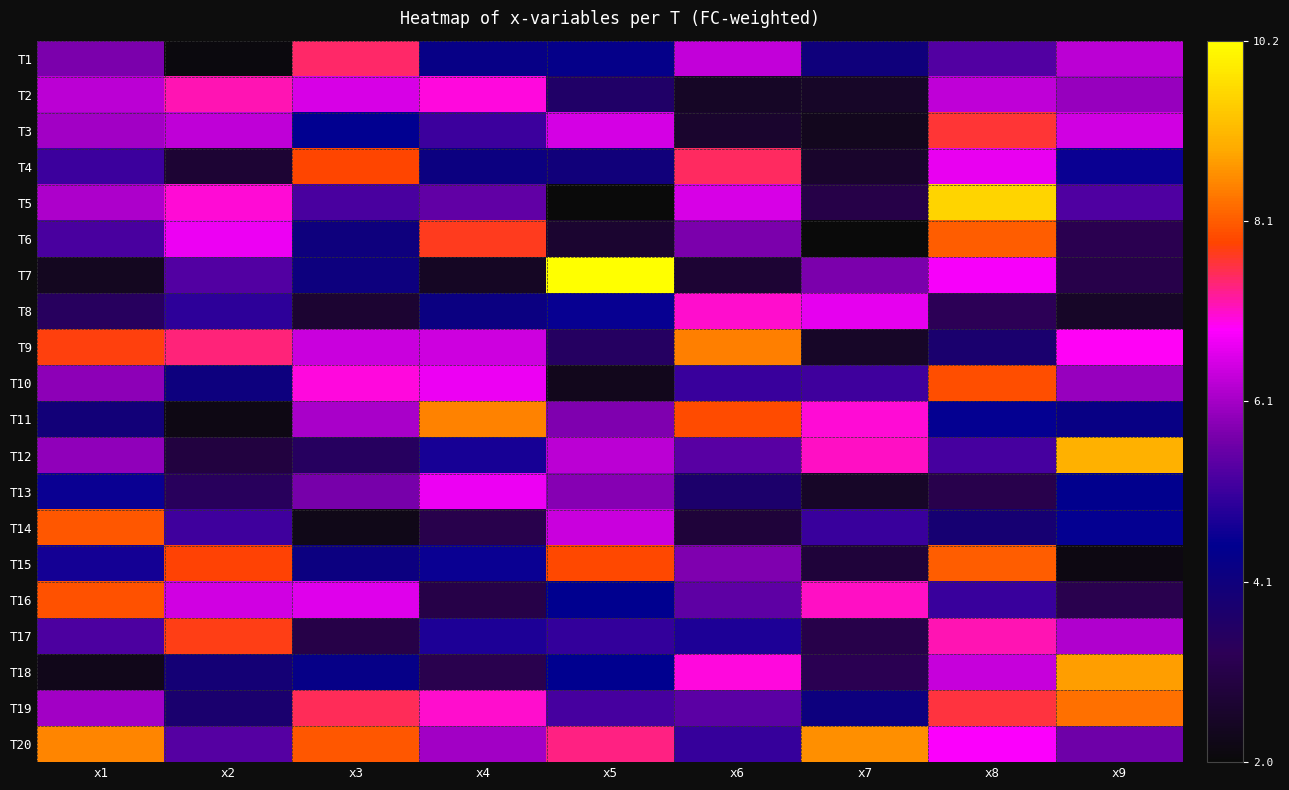

Rank the series by their maximum value, from highest to lowest.

T7, T5, T12, T18, T20, T11, T9, T19, T6, T15, T14, T16, T10, T4, T17, T3, T1, T2, T8, T13